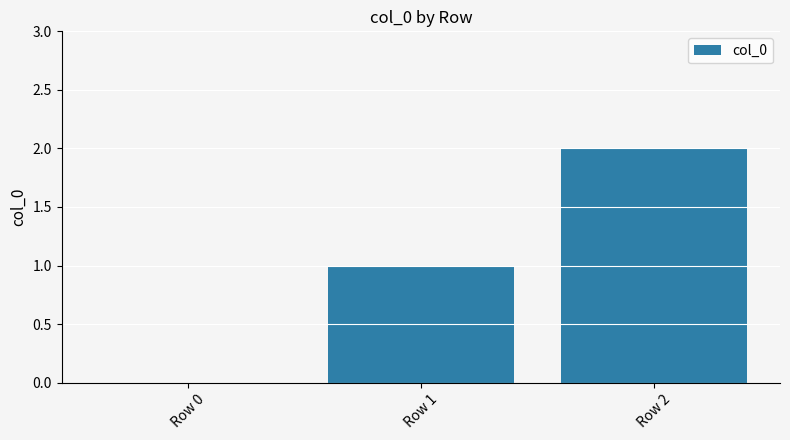

How many positive values are there?

2